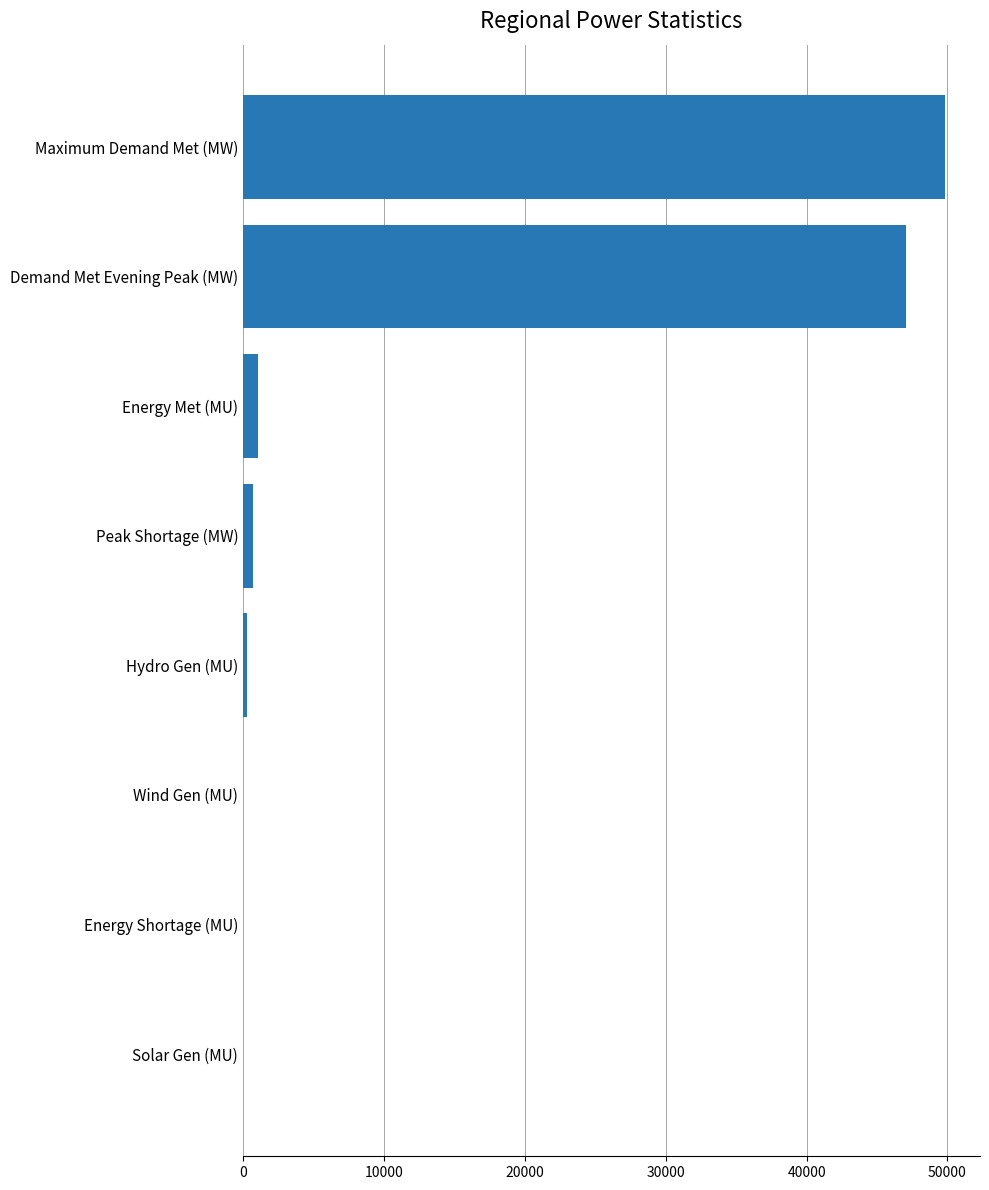

The value at Energy Met (MU) is 1081.0. True or false?

True